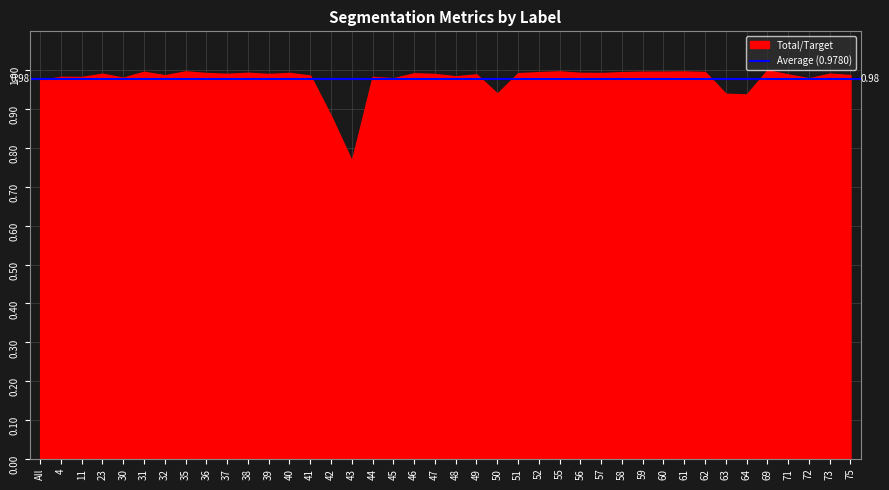

What is the difference between the maximum and second lowest values in the Total/Target series?

0.1